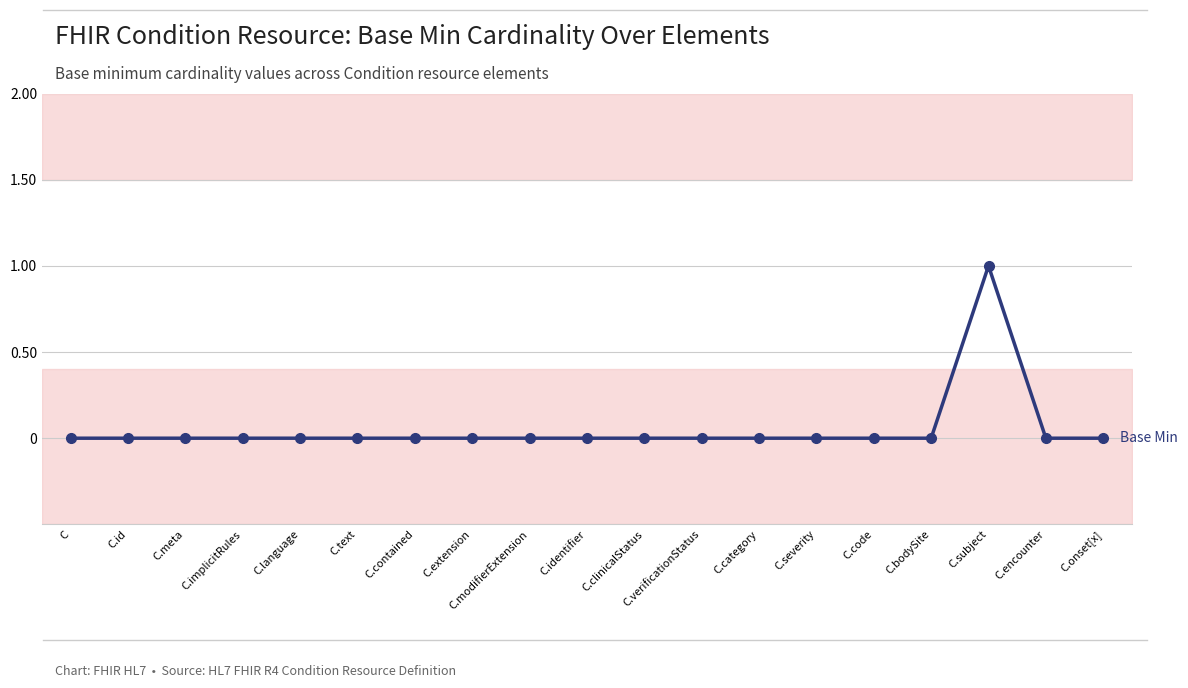

At which label is the value closest to 0?

C